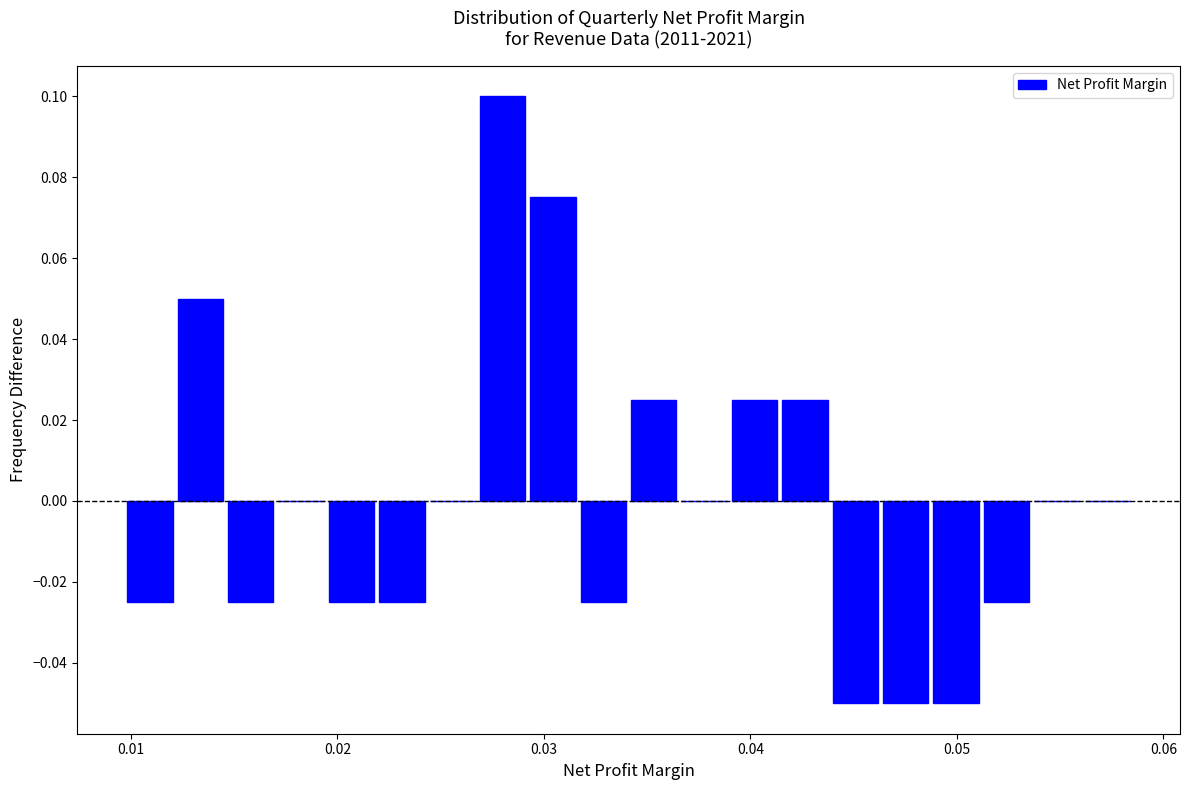

Read against the x-axis, roughly where is the centre of the tallest bar?

0.028